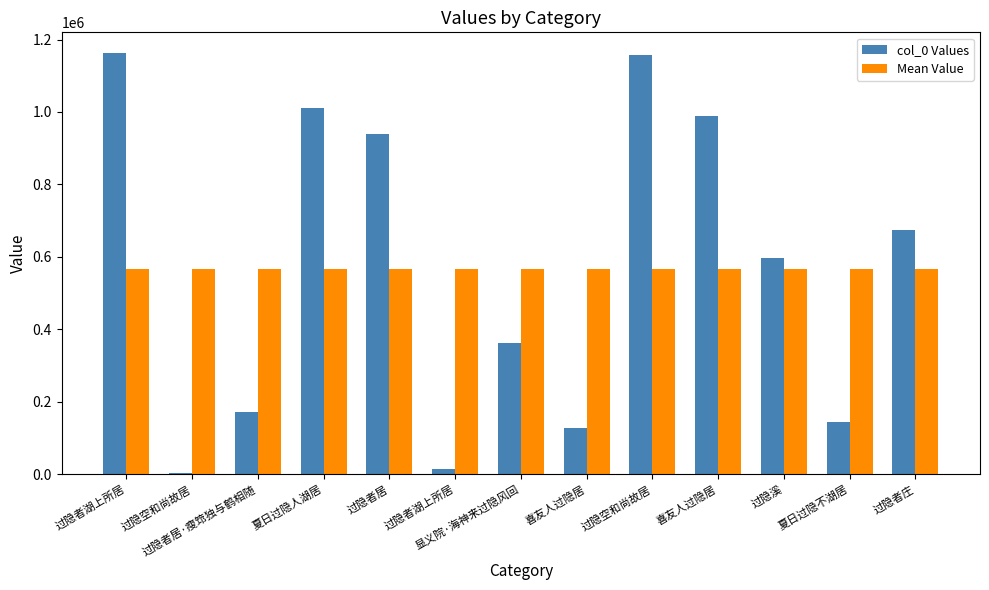

What are all the series names shown in the legend?

col_0 Values, Mean Value